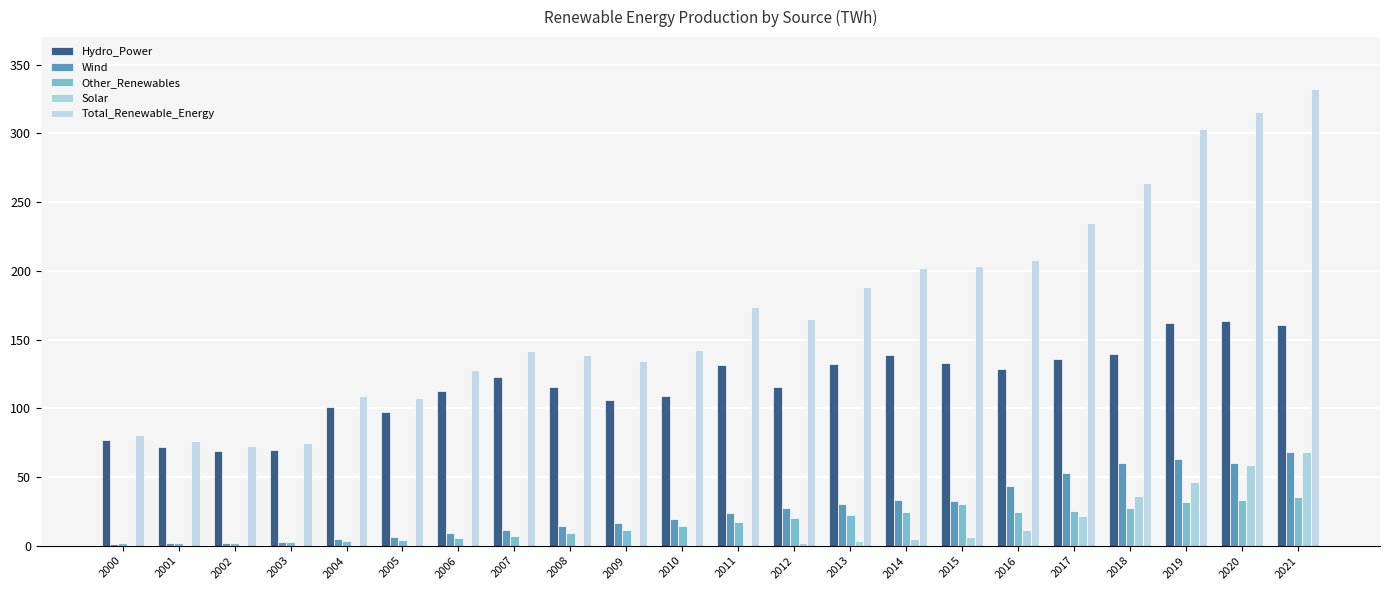

Read the Other_Renewables value at 2018.

27.2